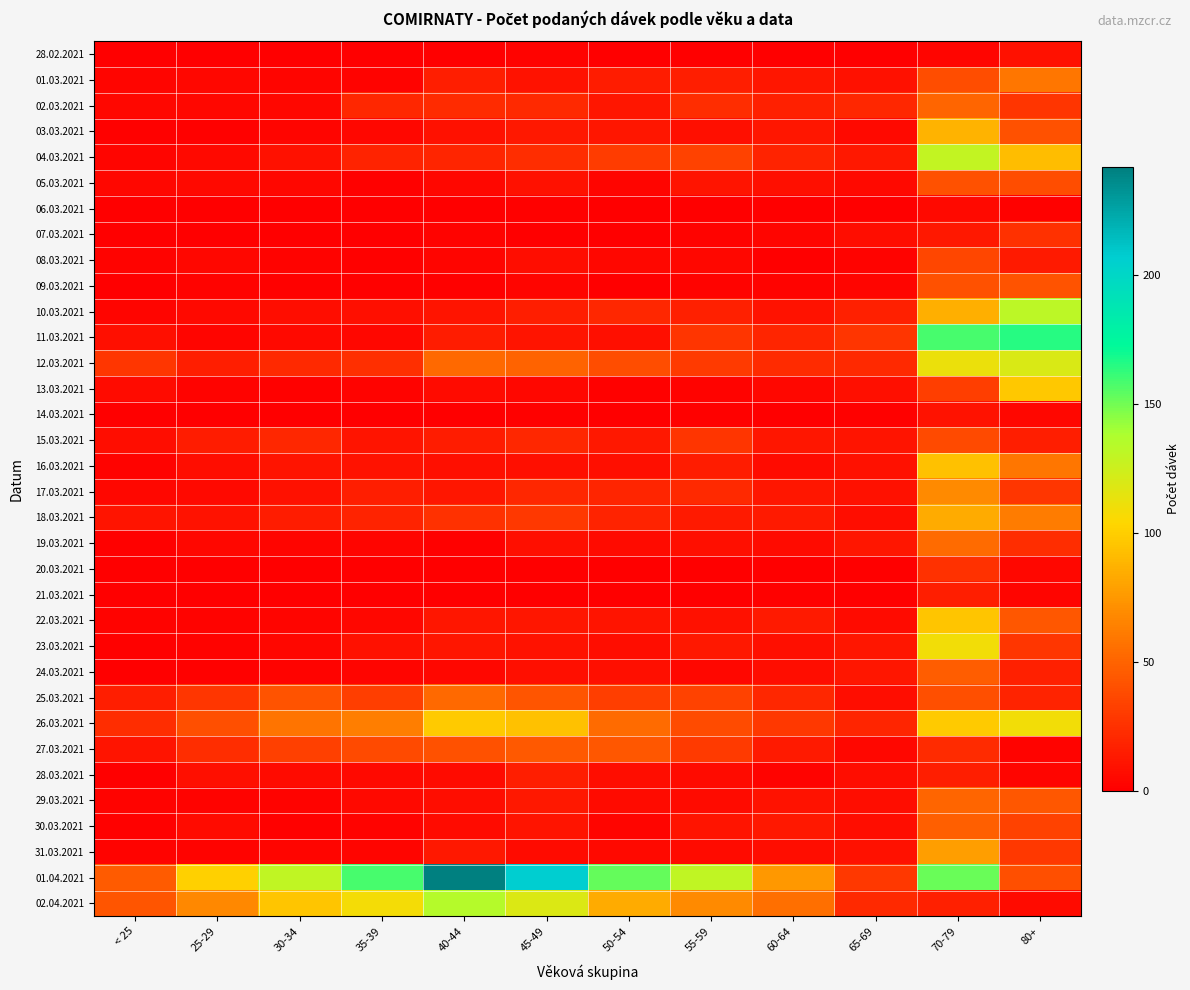

Which series changed the most between 25-29 and 30-34?

01.04.2021